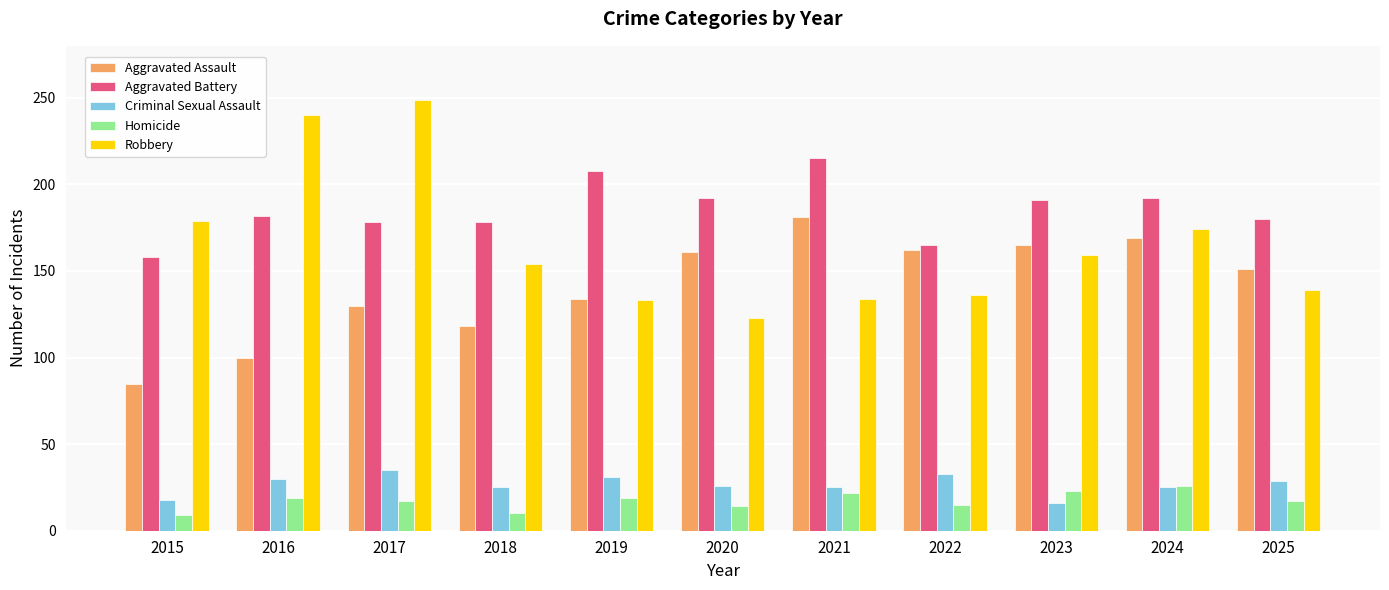

How many categories are shown in the chart?

11